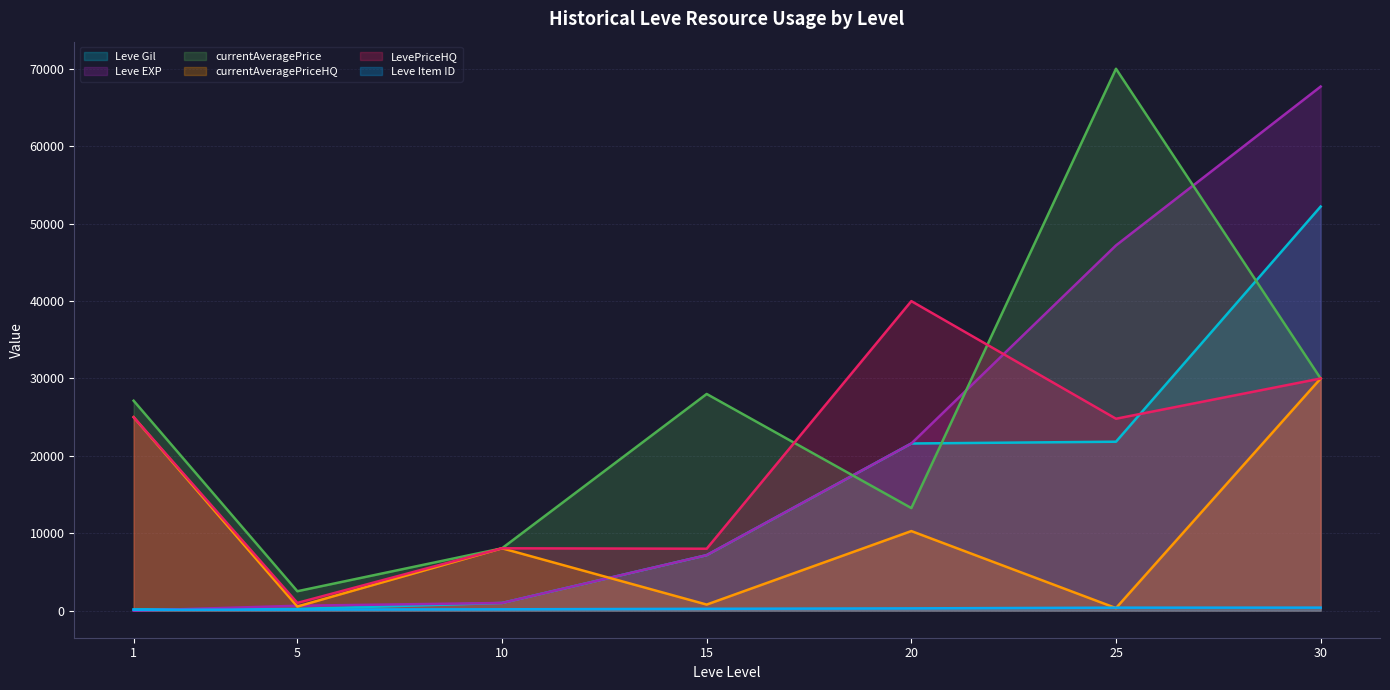

How many times do Leve EXP and LevePriceHQ cross each other?

1